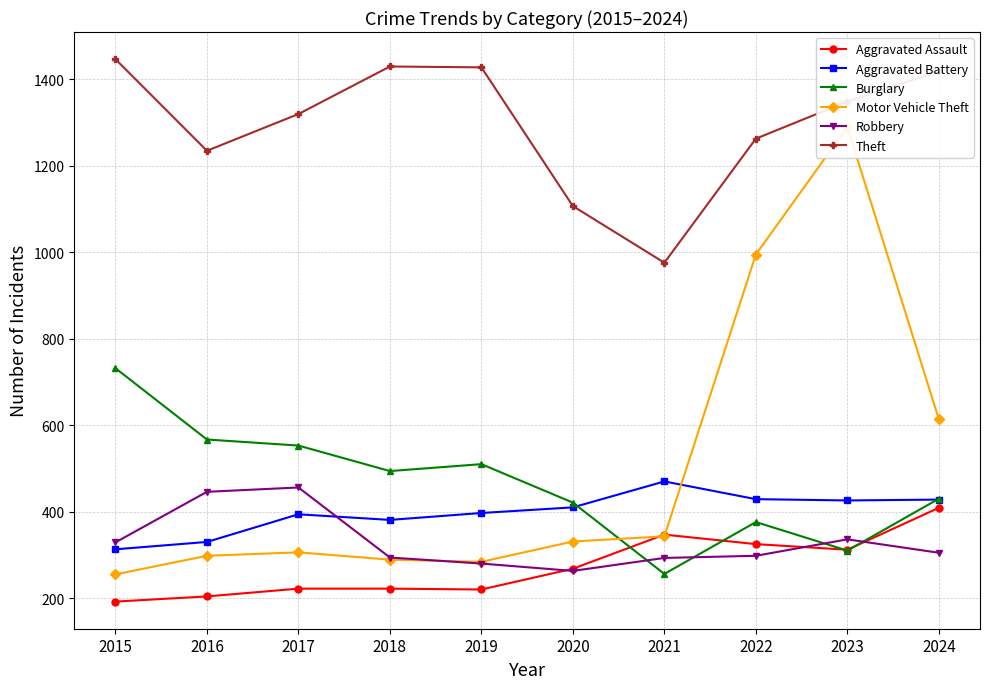

Rank the categories by Aggravated Battery value from lowest to highest.

2015, 2016, 2018, 2017, 2019, 2020, 2023, 2024, 2022, 2021